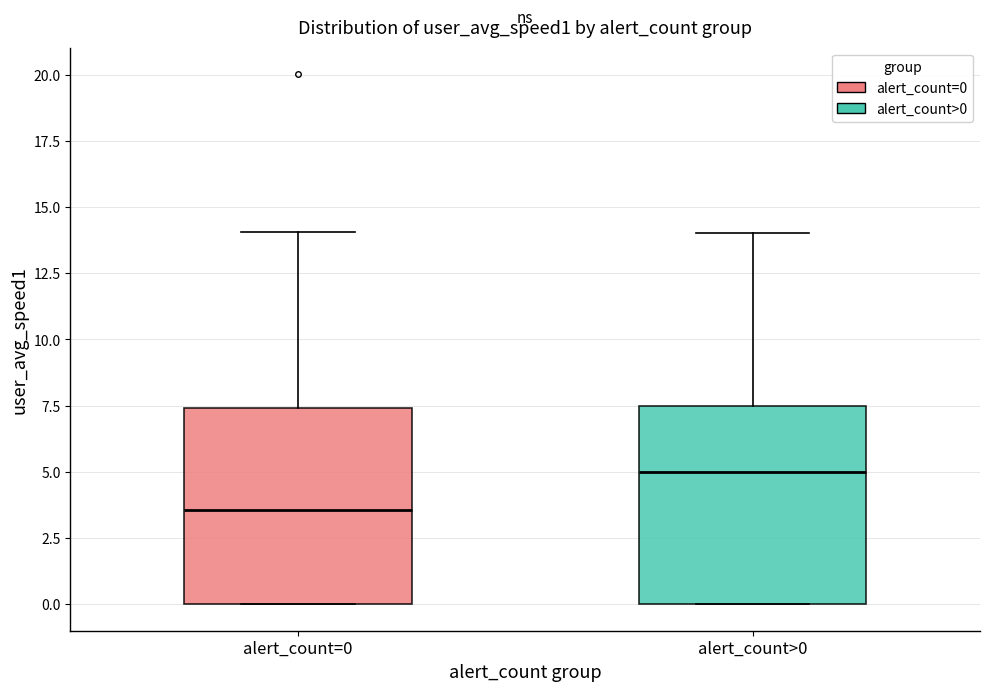

Reading left to right, transcribe this box plot: for each box, give where its median line is, the range the box spans, and where its two whiskers end, as read against the y-axis. The values are not printed on the chart, so give them approximately, as read against the axis.

alert_count=0: median 3.5, box 0.0 to 7.5, whiskers 0.0 to 14.0
alert_count>0: median 5.0, box 0.0 to 7.5, whiskers 0.0 to 14.0